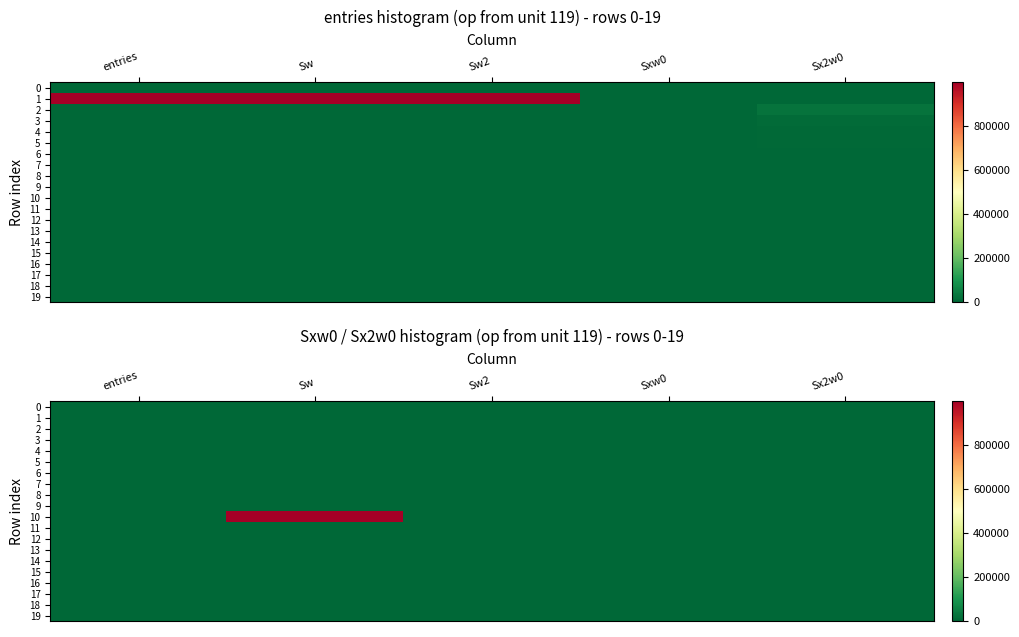

Which series has the widest spread of values?

10